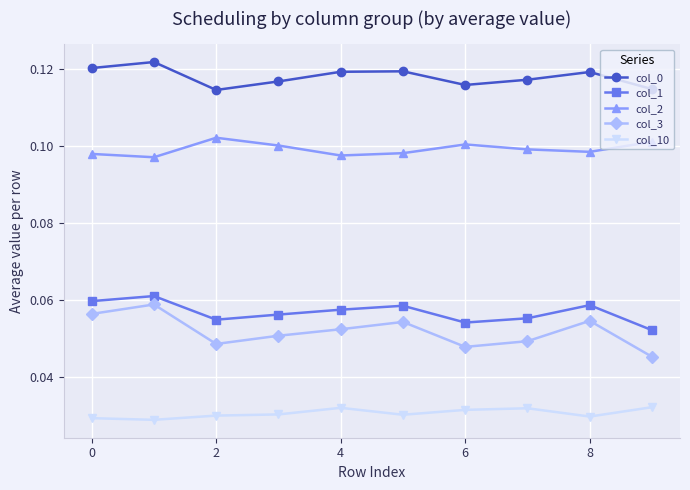

Count the col_10 values in the range 0 to 1.

10